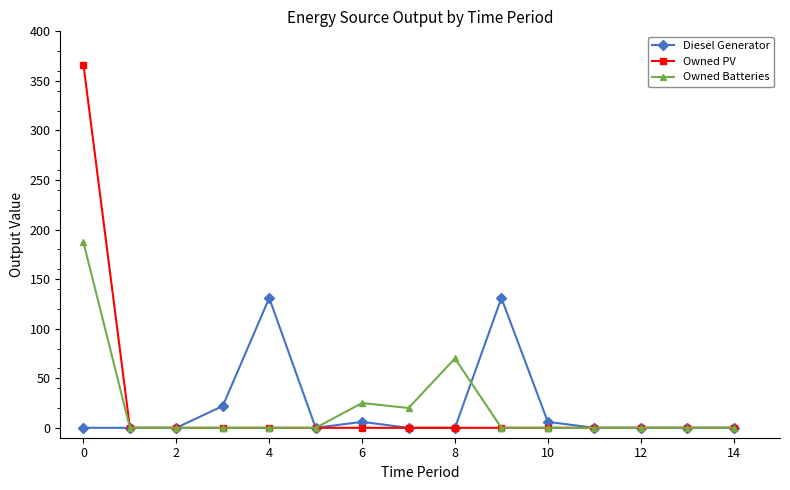

How many categories are shown in the chart?

15